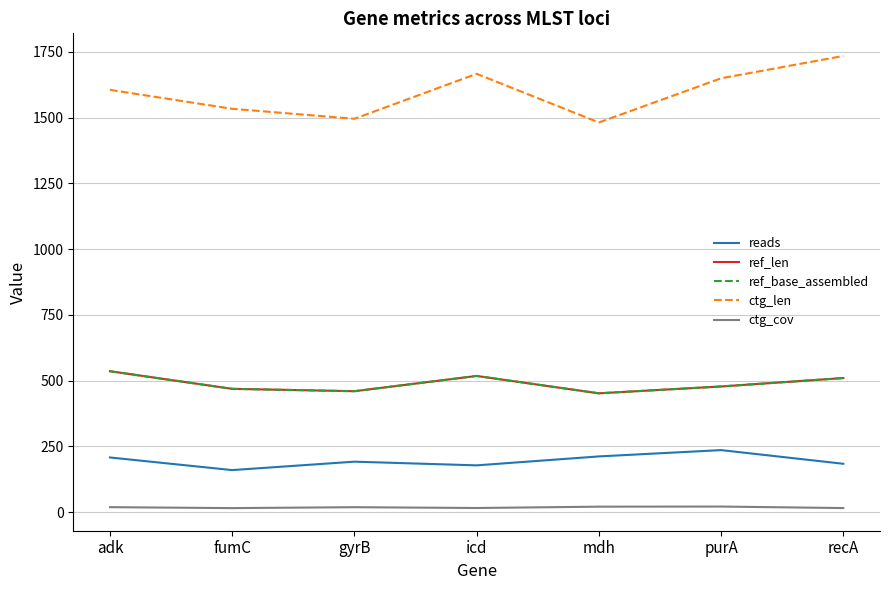

Does the chart display data point markers on the line(s)?

No